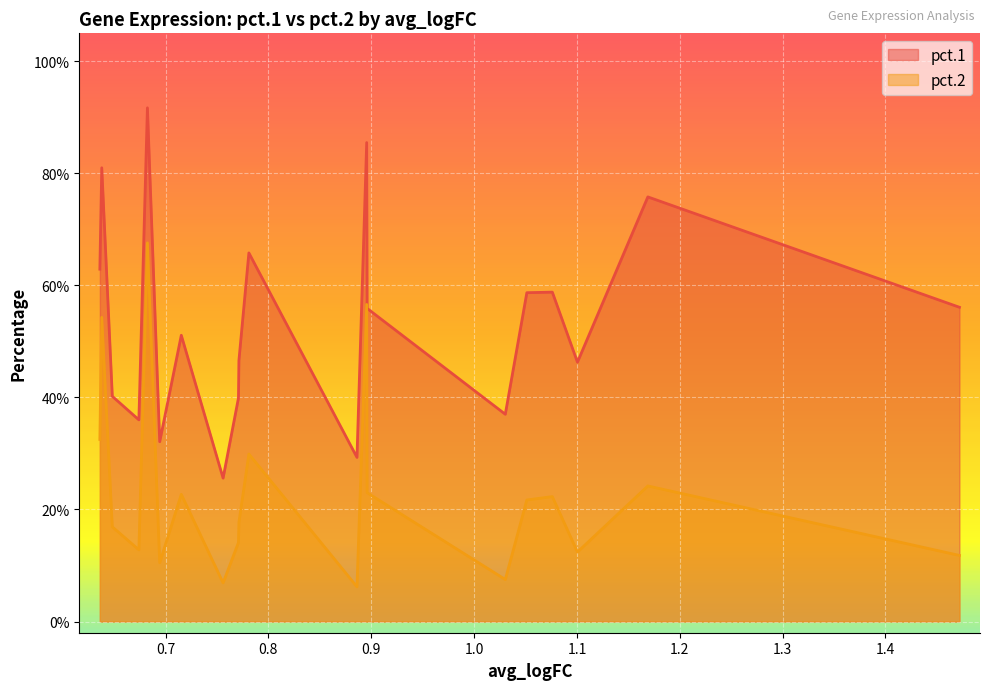

True or false: pct.1 and pct.2 cross at least once.

False